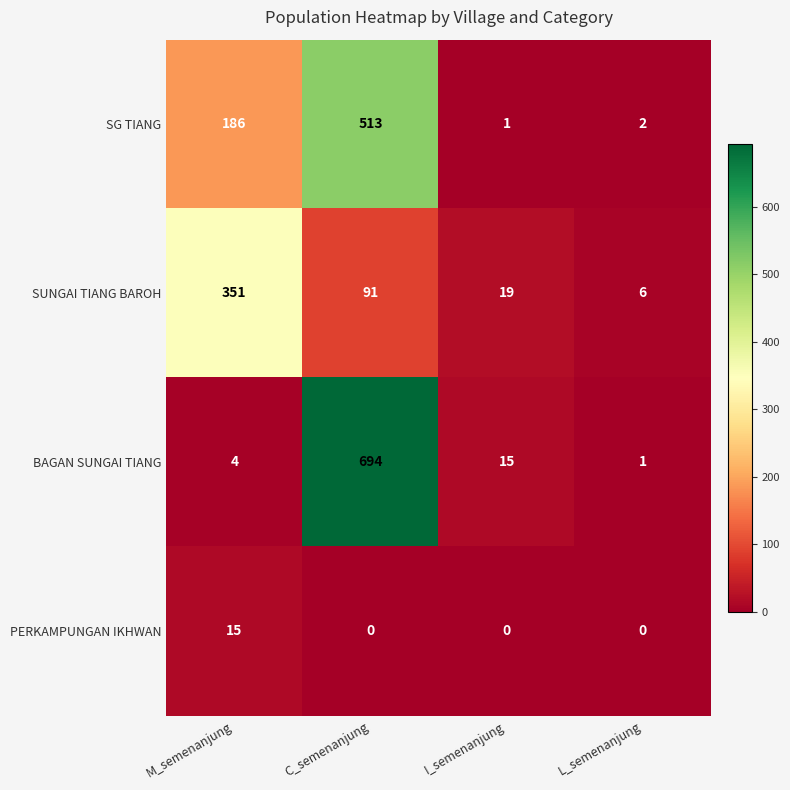

Read the BAGAN SUNGAI TIANG value at C_semenanjung.

694